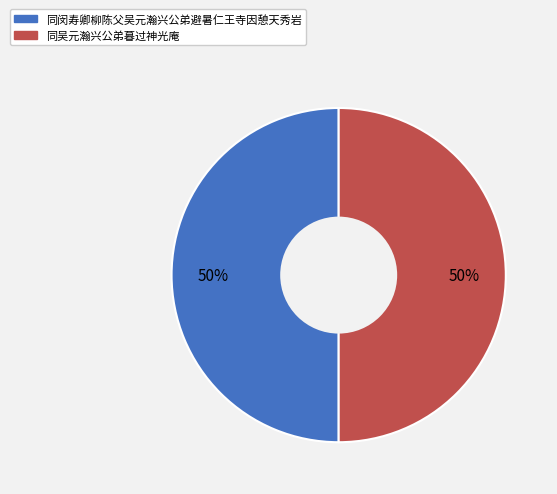

To the nearest percent, what is the average slice percentage?

50%